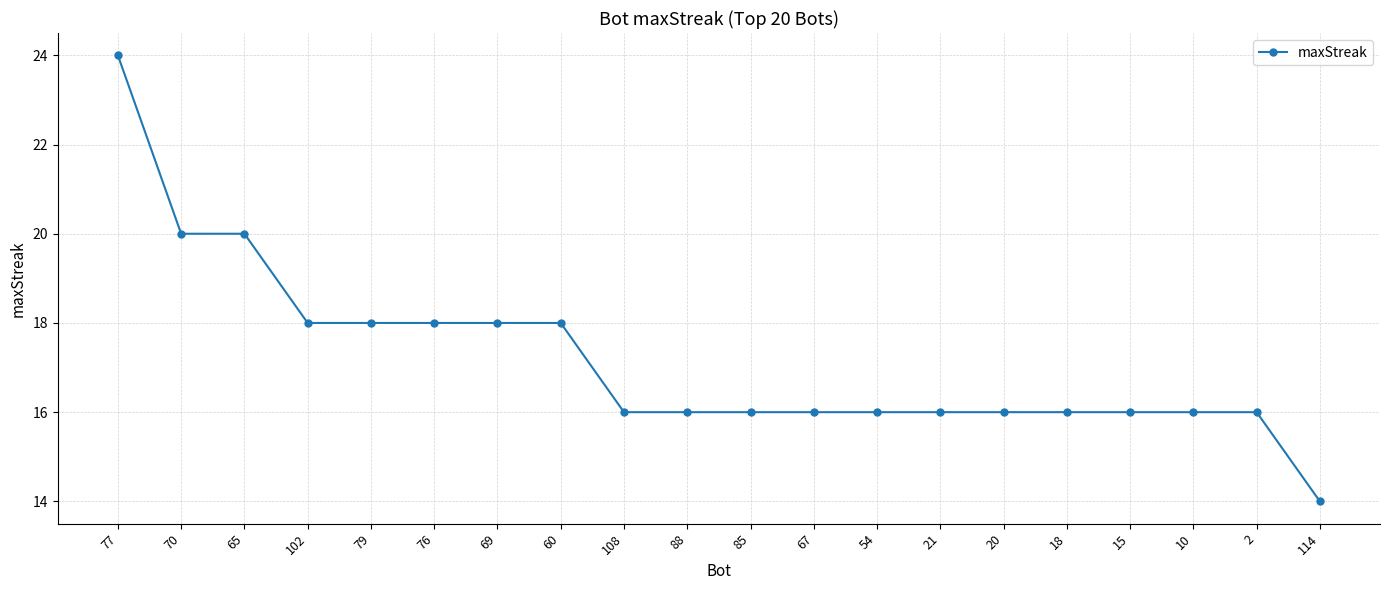

What is the approximate value at 102, to the nearest 10?

20